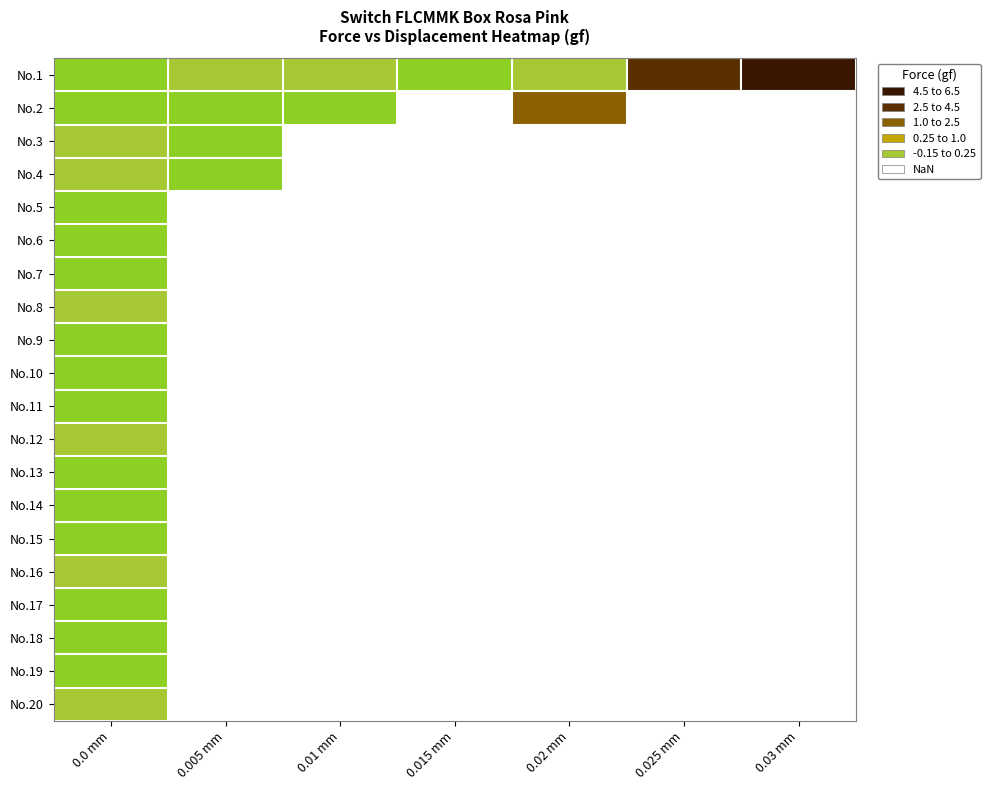

Which has a higher value, 0.005 mm or 0.03 mm?

0.03 mm